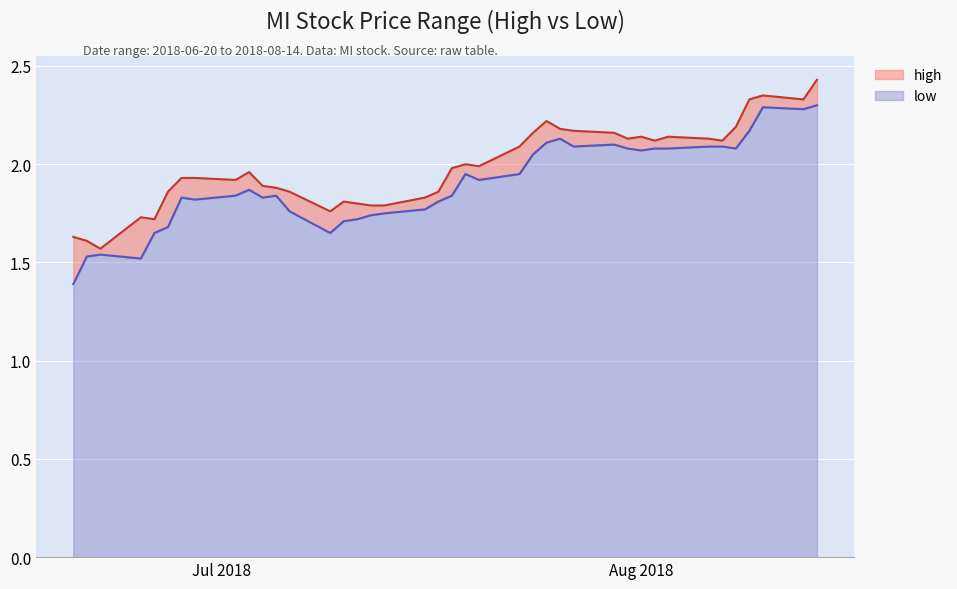

What is the difference between the maximum and minimum values in the low series?

0.9